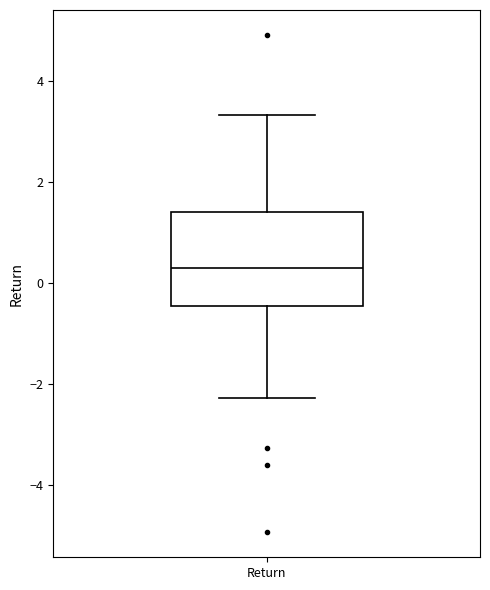

Where does the median line of the box for Return sit on the y-axis? The values are not printed on the chart, so give them approximately, as read against the axis.

0.4